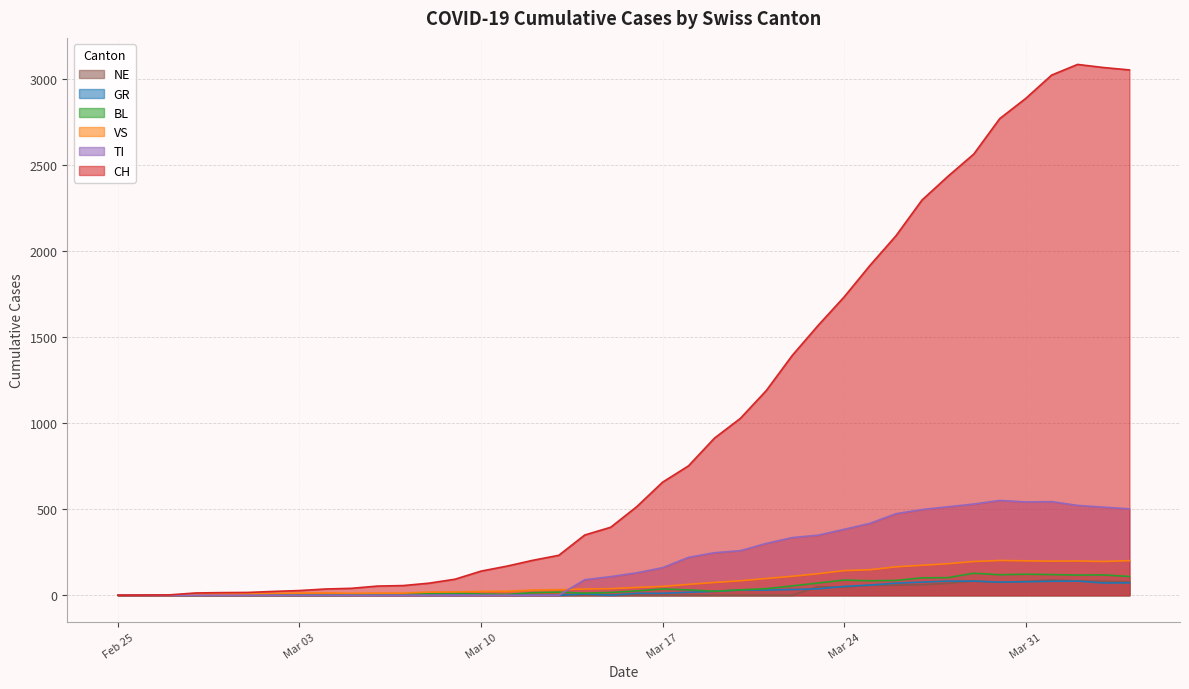

The BL series shows 6 at 2020-03-19. True or false?

False